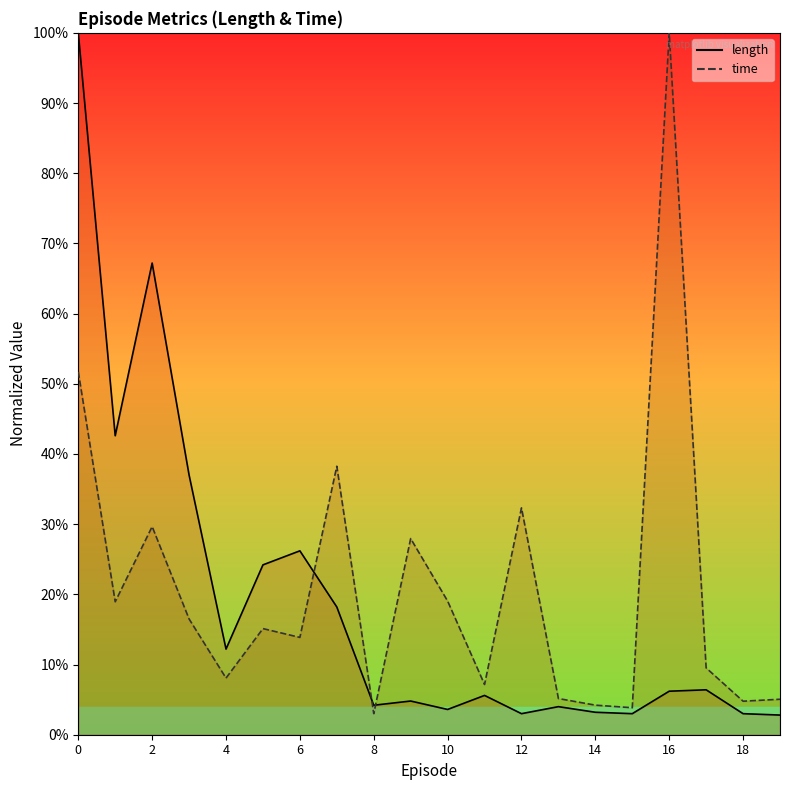

What is the total value across all series at 5?

0.4